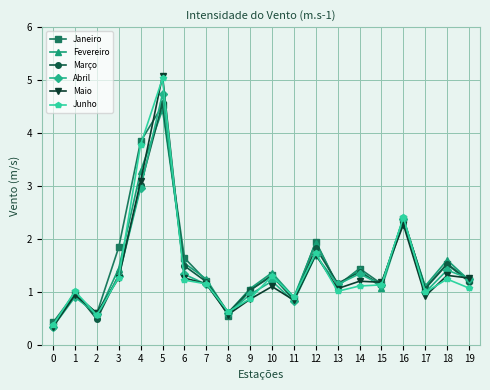

What is the minimum value shown in the chart?

0.3